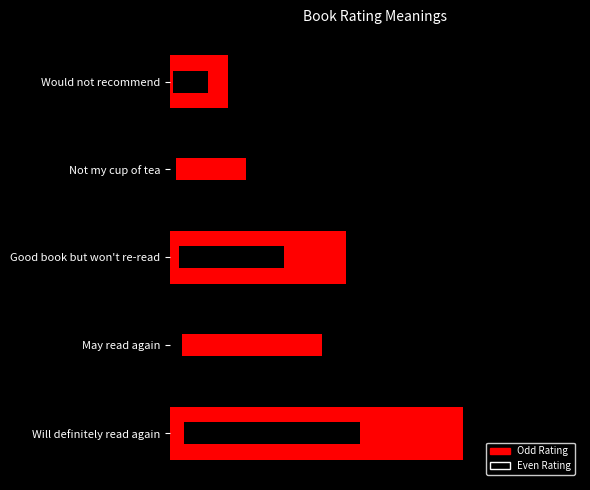

Rank the categories by value from lowest to highest.

Would not recommend, Not my cup of tea, Good book but won't re-read, May read again, Will definitely read again